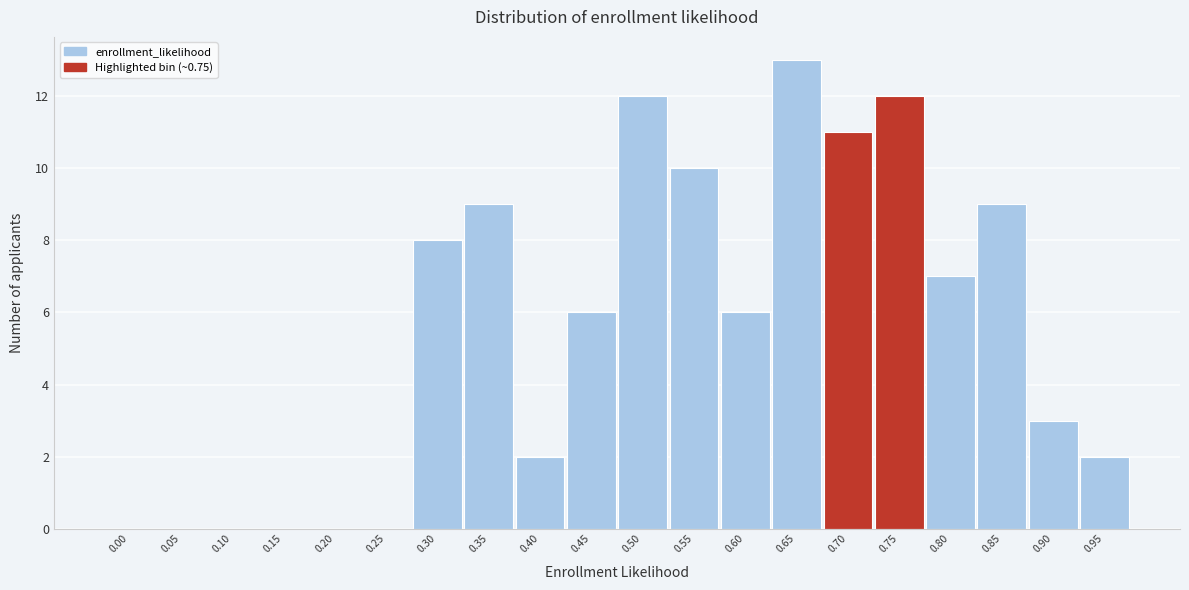

Reading right to left, extract all data points from this chart.

0.95=2	0.90=3	0.85=9	0.80=7	0.75=12	0.70=11	0.65=13	0.60=6	0.55=10	0.50=12	0.45=6	0.40=2	0.35=9	0.30=8	0.25=0	0.20=0	0.15=0	0.10=0	0.05=0	0.00=0